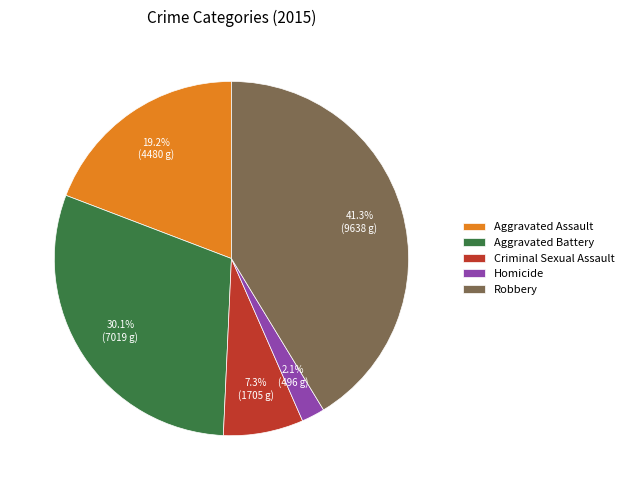

How many segments does this pie chart have?

5